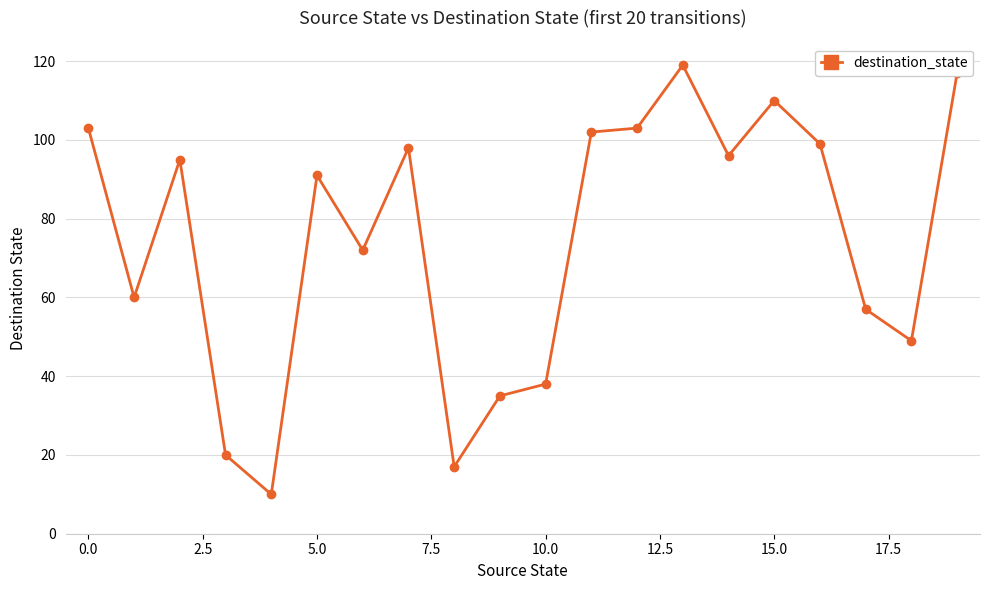

What is the greatest value displayed?

119